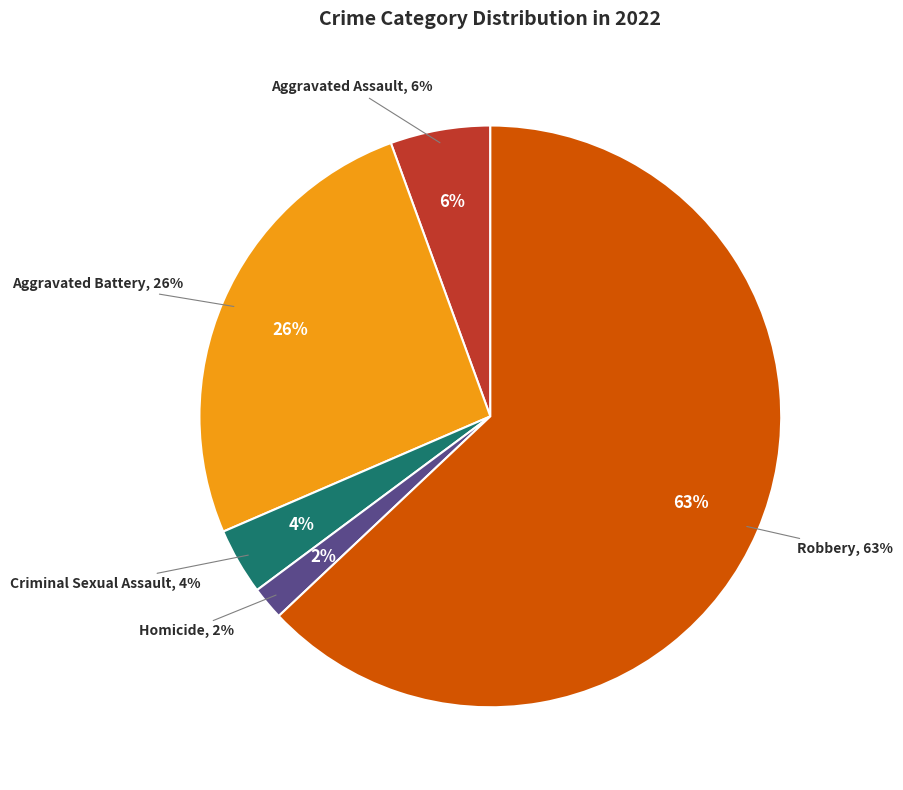

Which has a higher value, Criminal Sexual Assault or Robbery?

Robbery